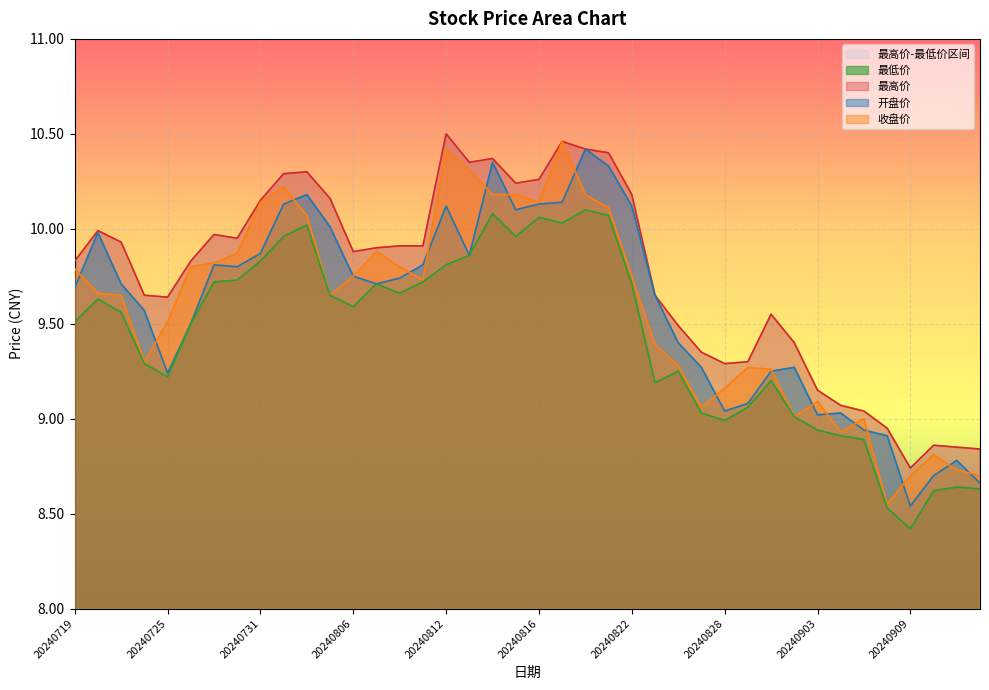

At how many categories does at least one series exceed 10?

13